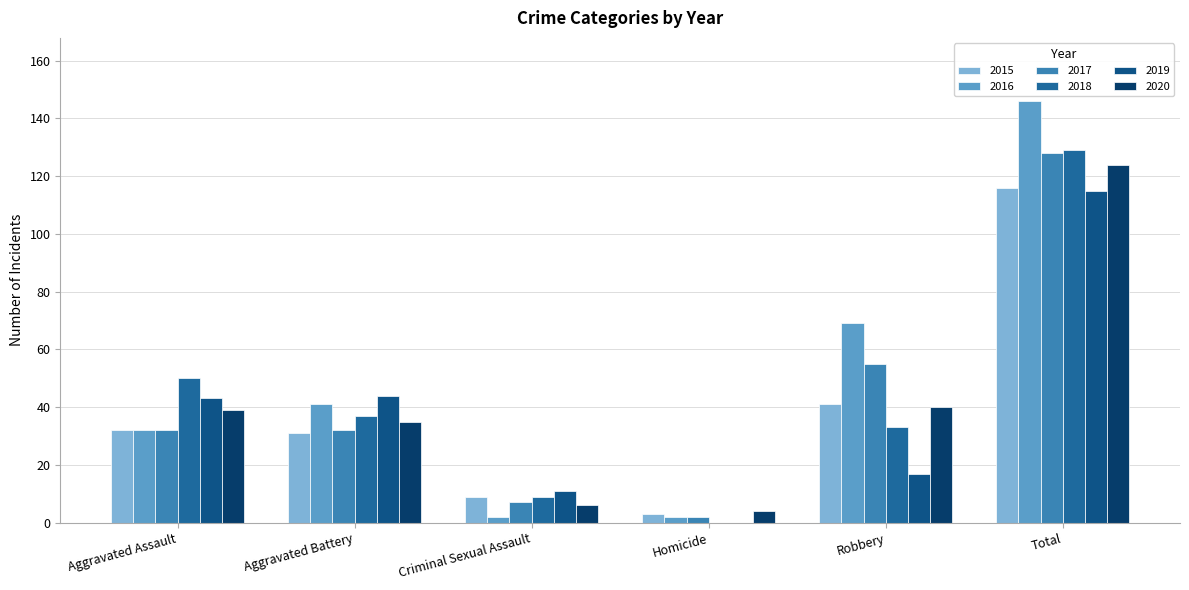

At which label does 2018 reach its minimum?

Homicide